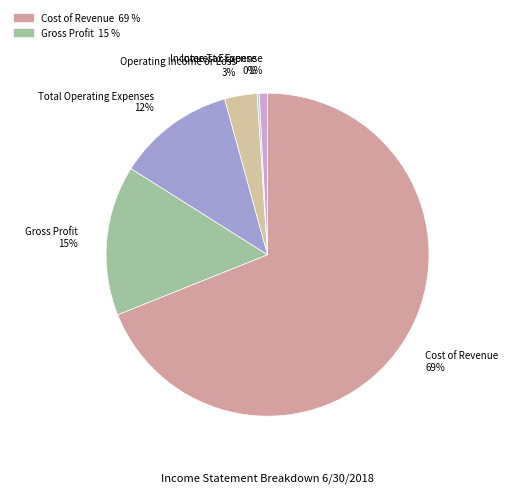

Combined, do Total Operating Expenses and Gross Profit account for over 50%?

No